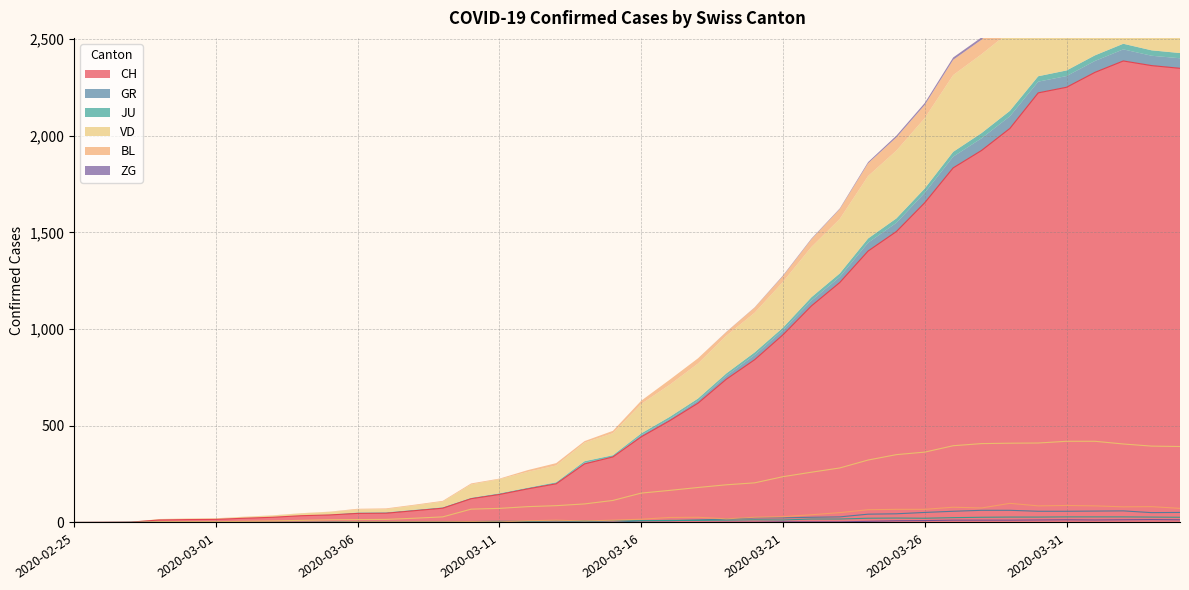

Rank the series by their maximum value, from highest to lowest.

CH, VD, BL, GR, JU, ZG